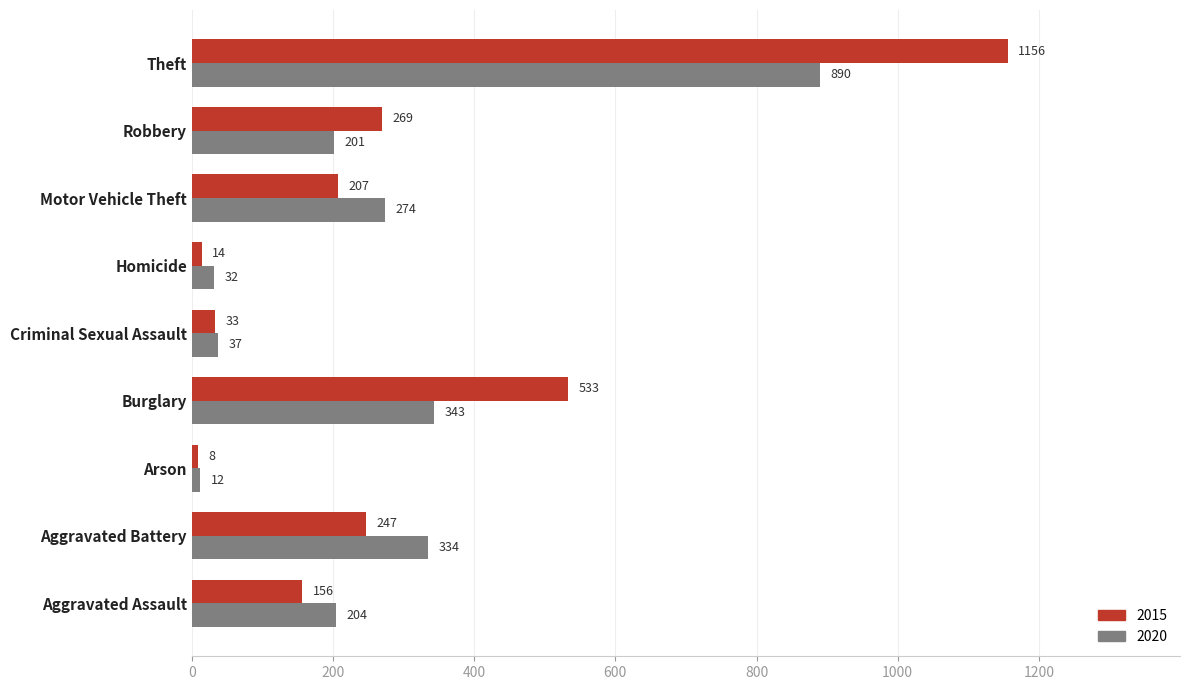

At Aggravated Battery, list the series in order from largest to smallest.

2020, 2015